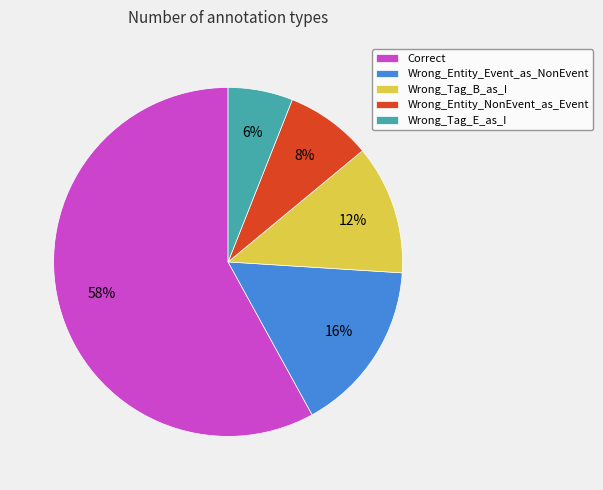

How many slices are in this pie chart?

5